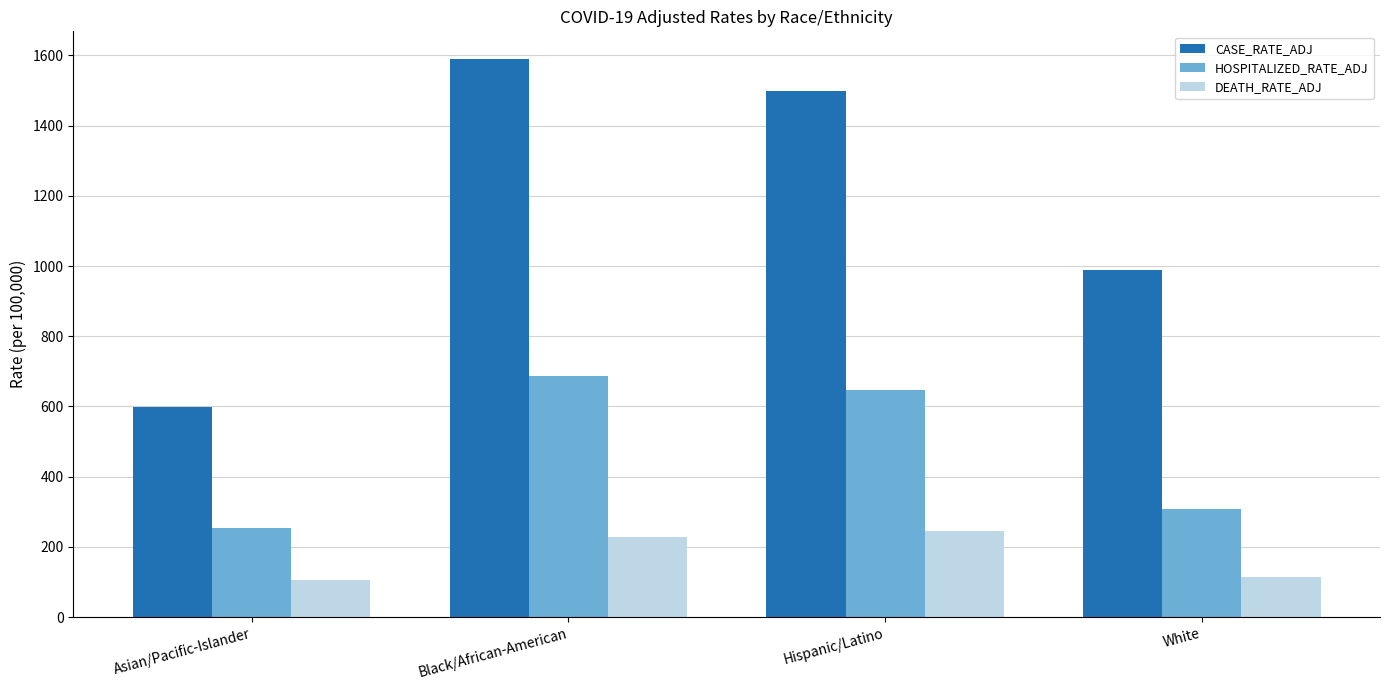

The value of DEATH_RATE_ADJ at Hispanic/Latino is 337.9. True or false?

False